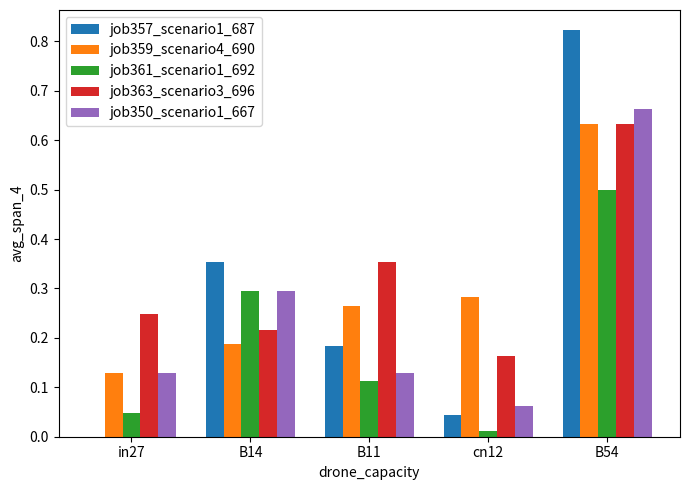

True or false: job361_scenario1_692 has a value of 0.0 at in27.

True